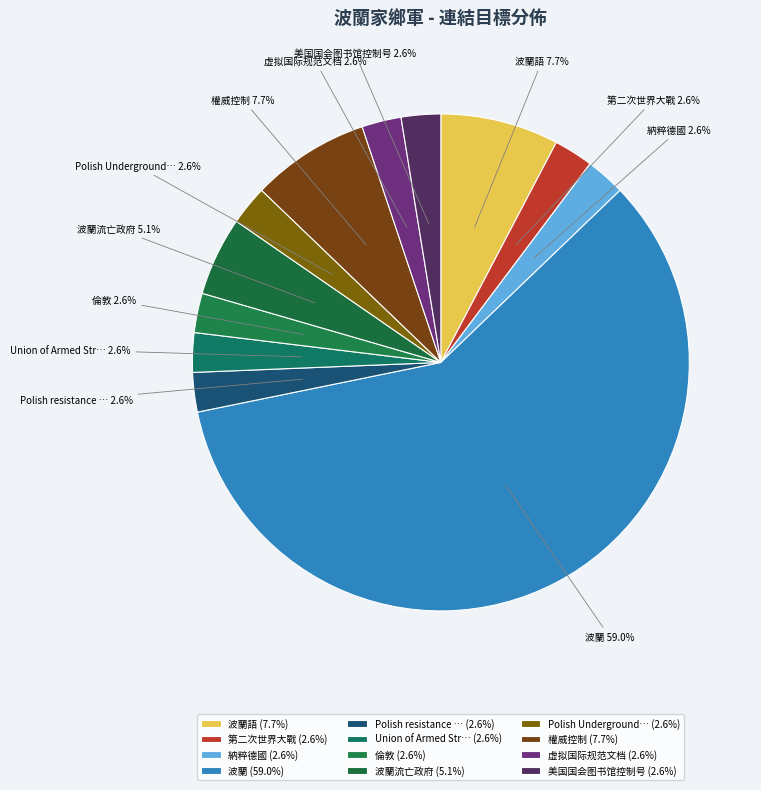

Is there any slice that represents more than half of the pie?

Yes